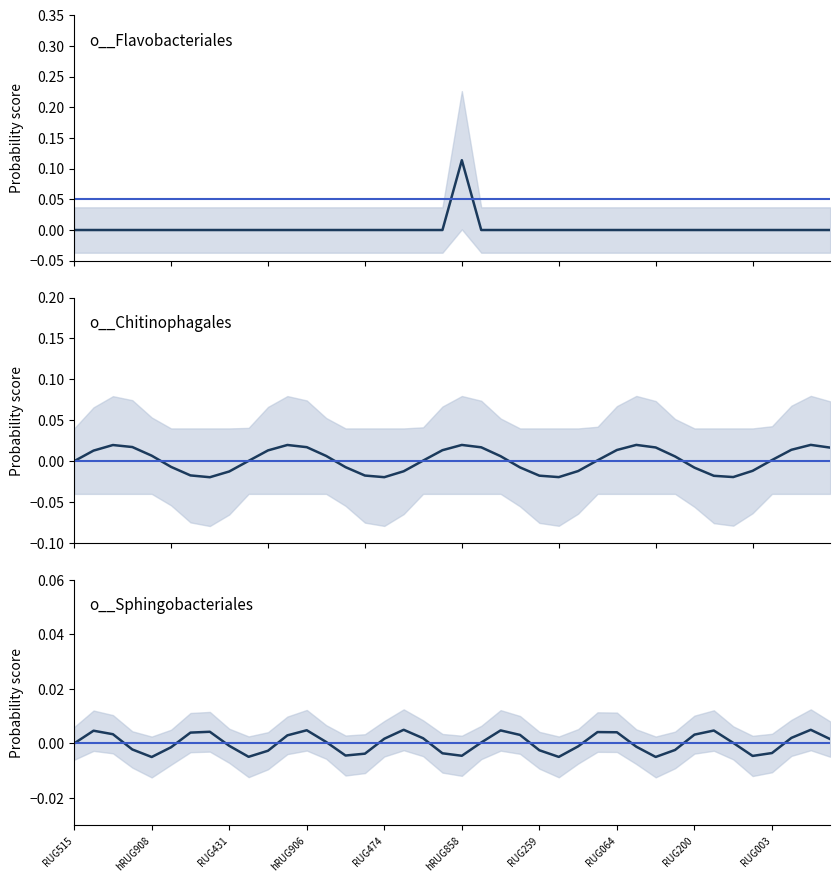

Which series has the largest range (max minus min)?

o__Flavobacteriales